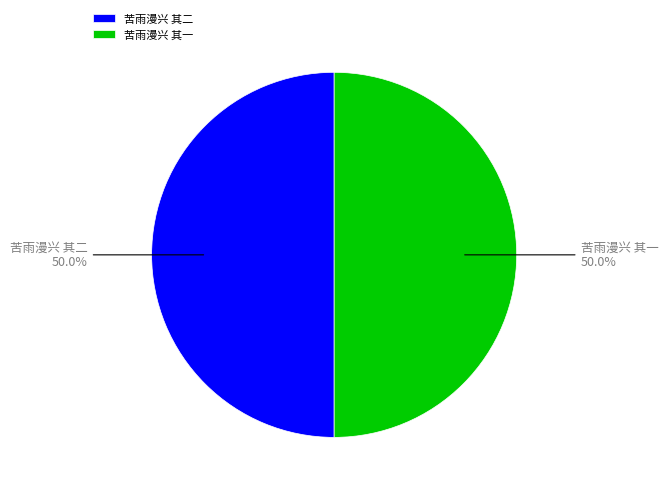

Is the sum of 苦雨漫兴 其二 and 苦雨漫兴 其一 greater than half?

Yes